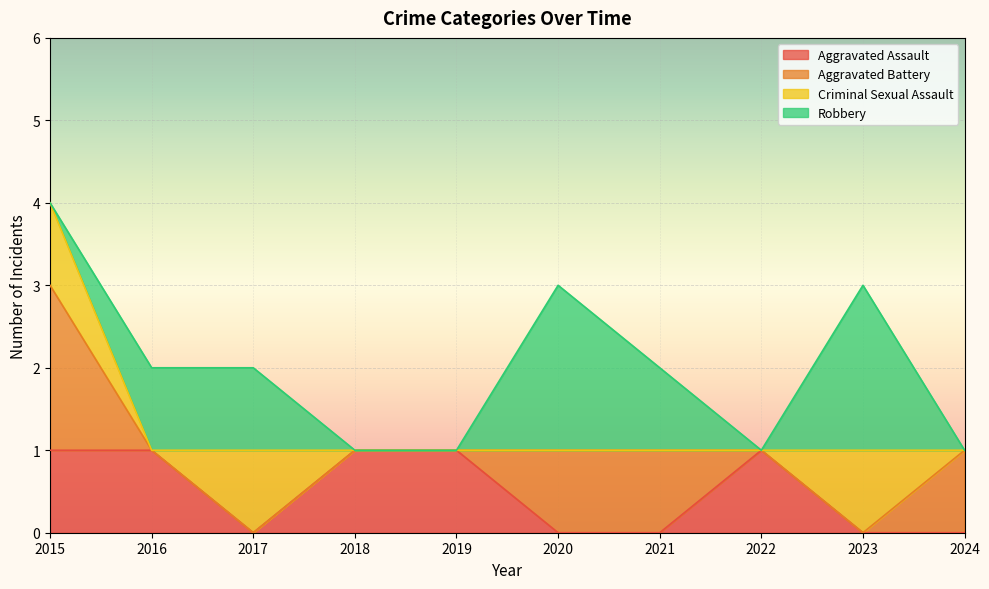

What is the total value across all series at 2024?

1